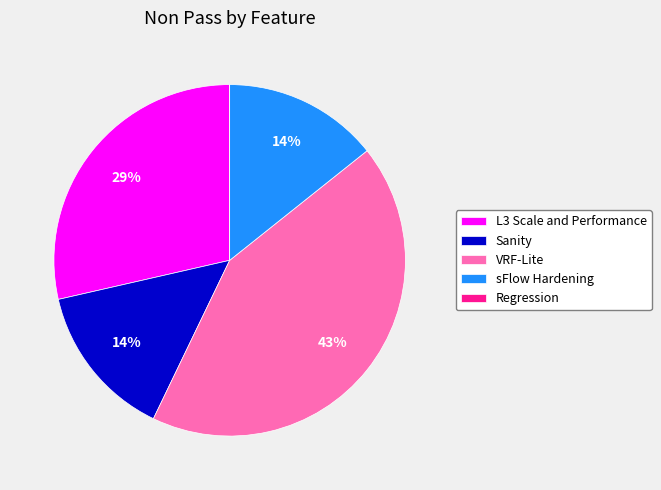

Is there a majority slice in this chart?

No